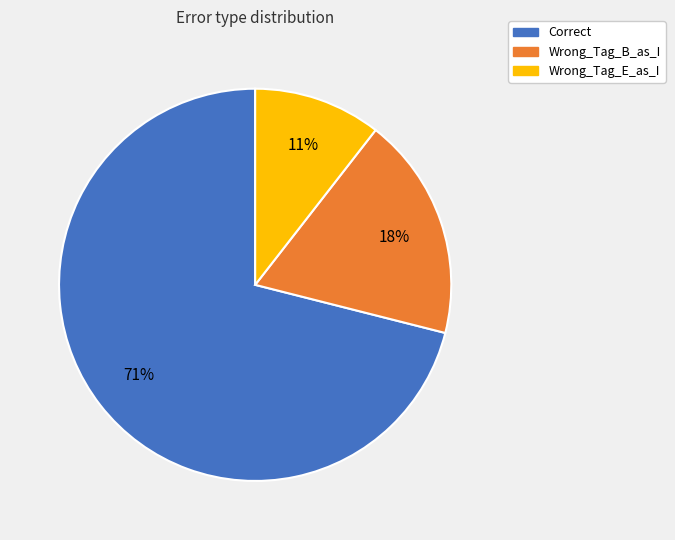

Which slice is the smallest?

Wrong_Tag_E_as_I